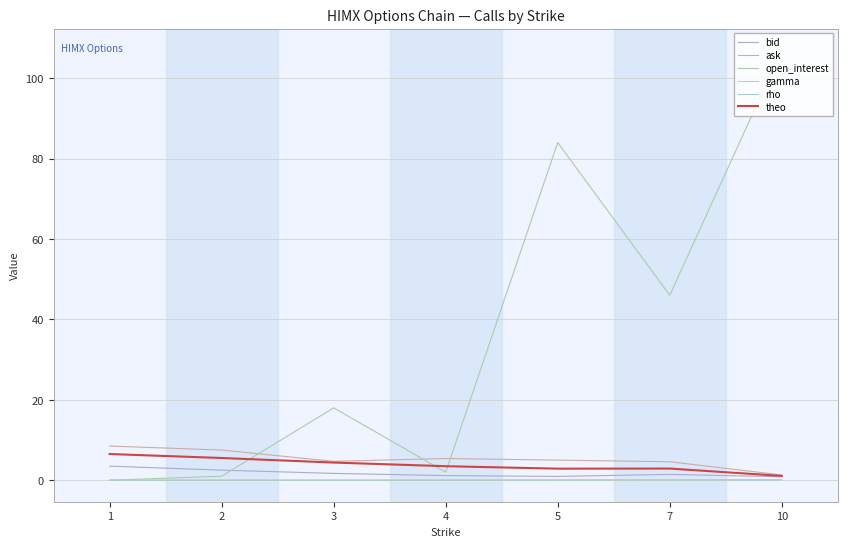

How many lines are shown in the chart?

6